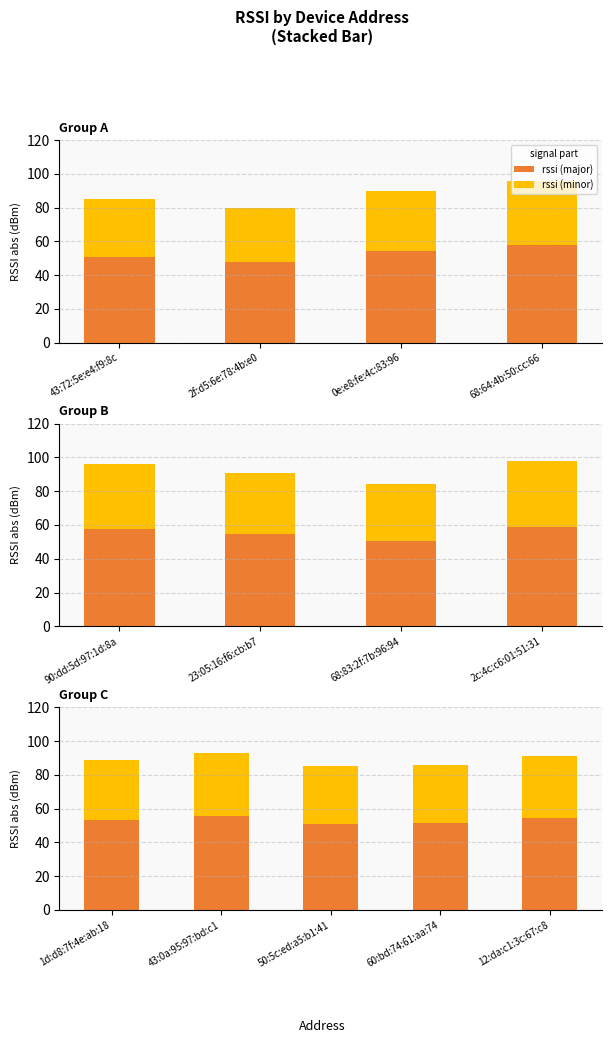

The rssi (minor) series shows 35.6 at 1d:d8:7f:4e:ab:18. True or false?

True